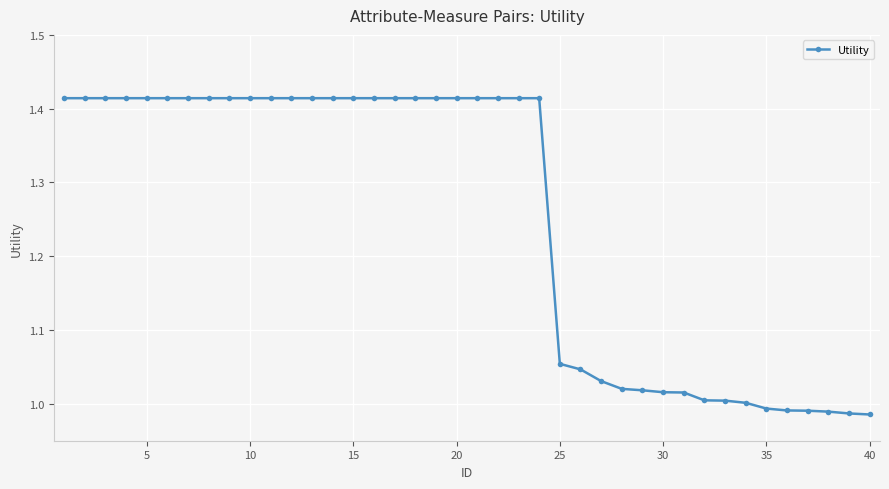

Does the chart display data point markers on the line(s)?

Yes